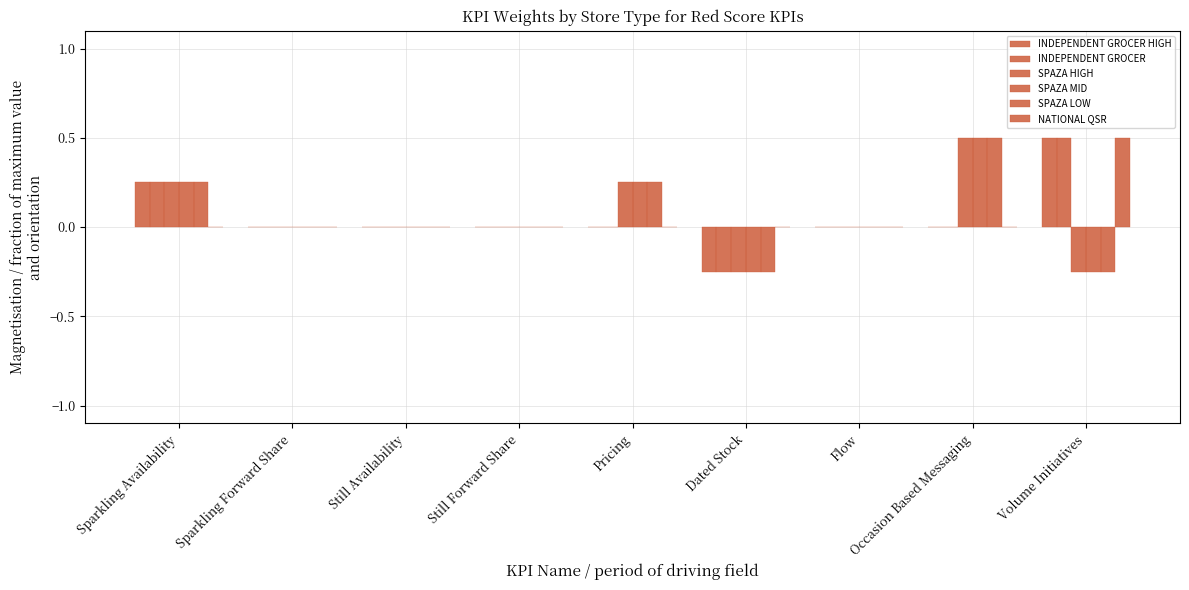

What is the spread (max minus min) of values at Dated Stock?

0.2